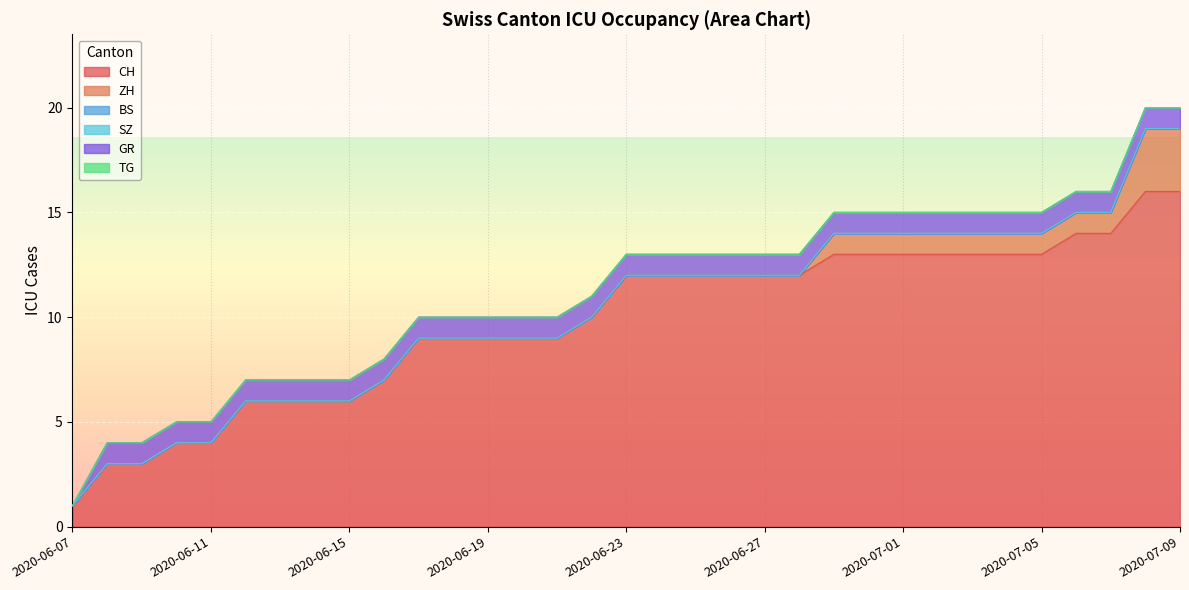

Does the chart display data point markers on the line(s)?

No